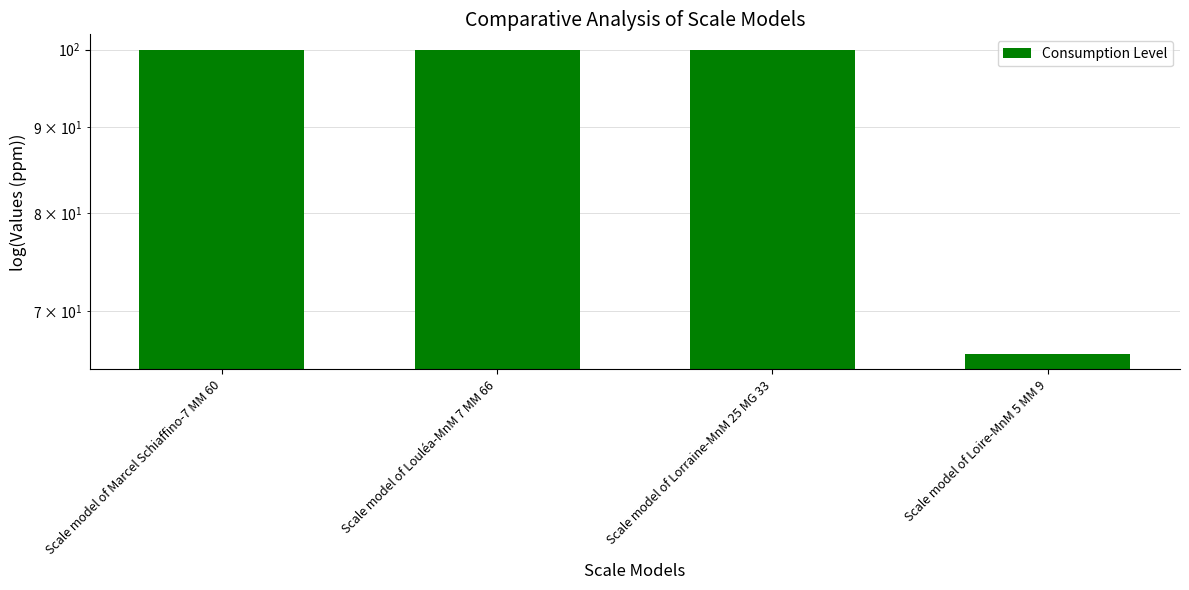

Is it true that the value at Scale model of Loire-MnM 5 MM 9 is 92?

False